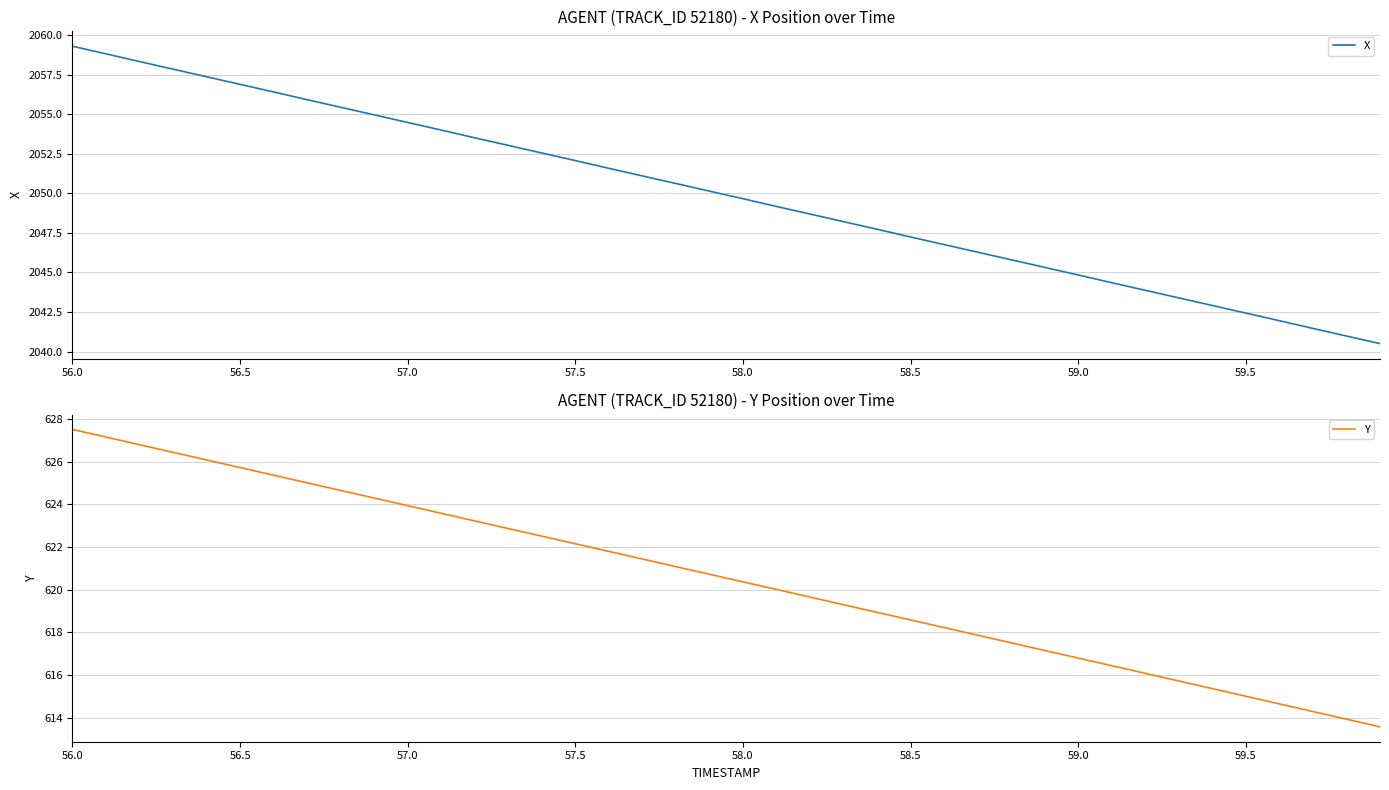

What is the label of the 40th point from the right?

56.0